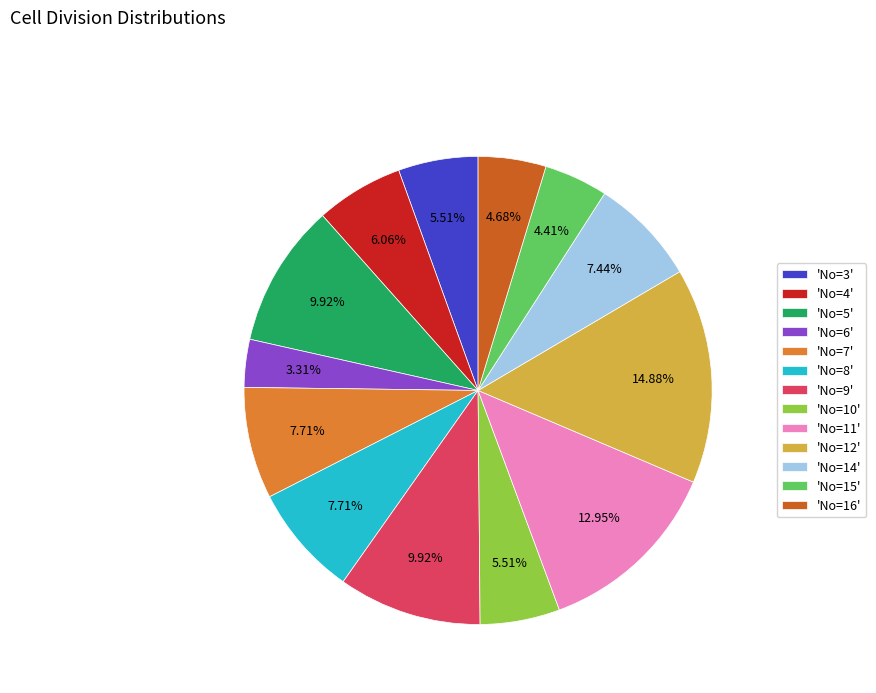

Approximately how many times larger is the value at 'No=7' compared to 'No=6'?

2.3